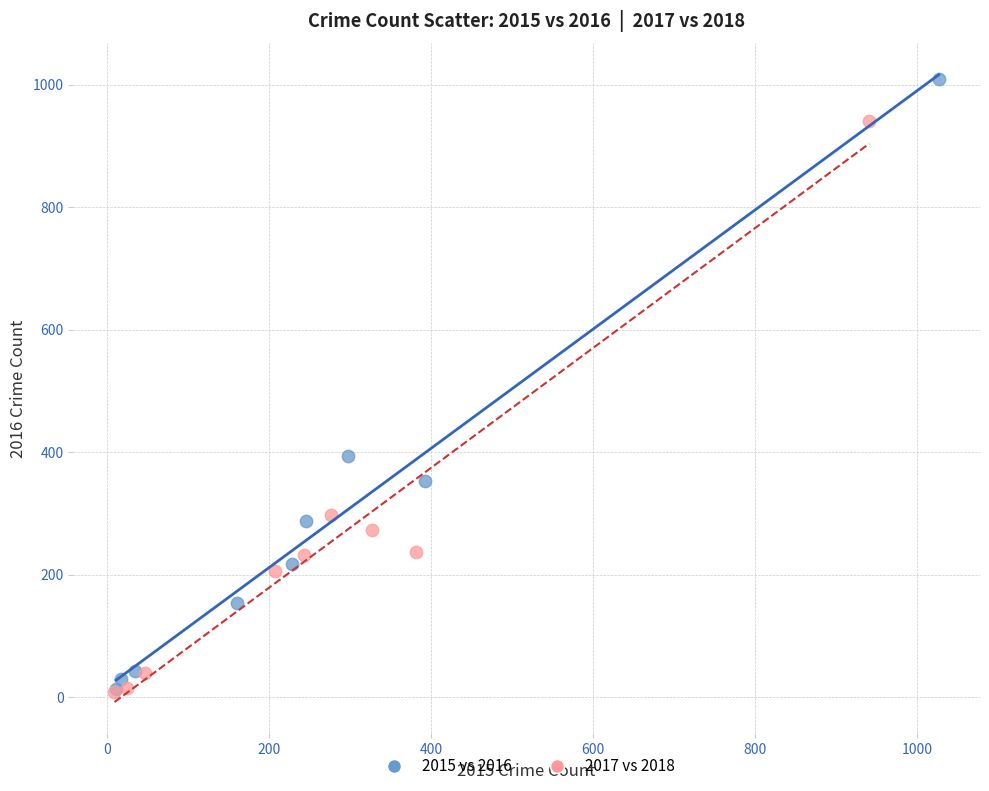

What are all the series names shown in the legend?

2015 vs 2016, 2017 vs 2018